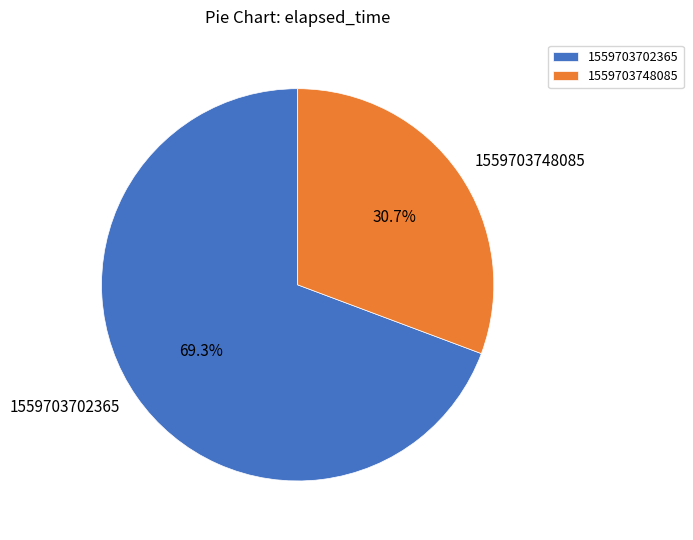

Does 1559703702365 account for over 50% of the chart?

Yes